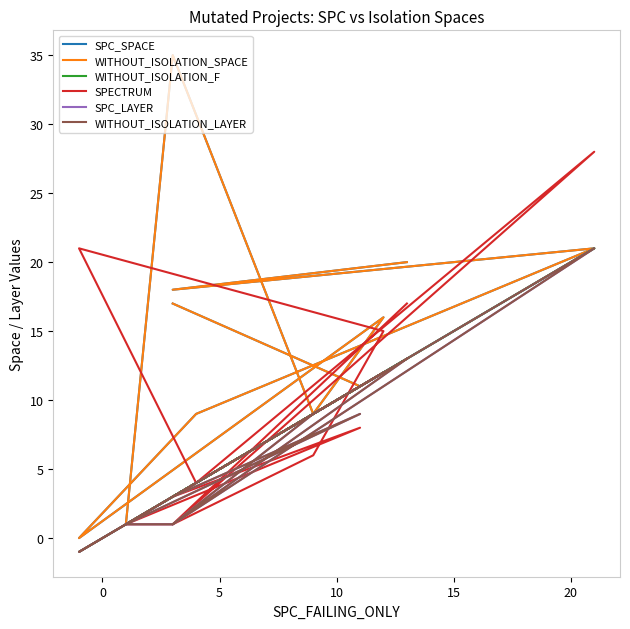

Which series has the widest spread of values?

SPC_SPACE